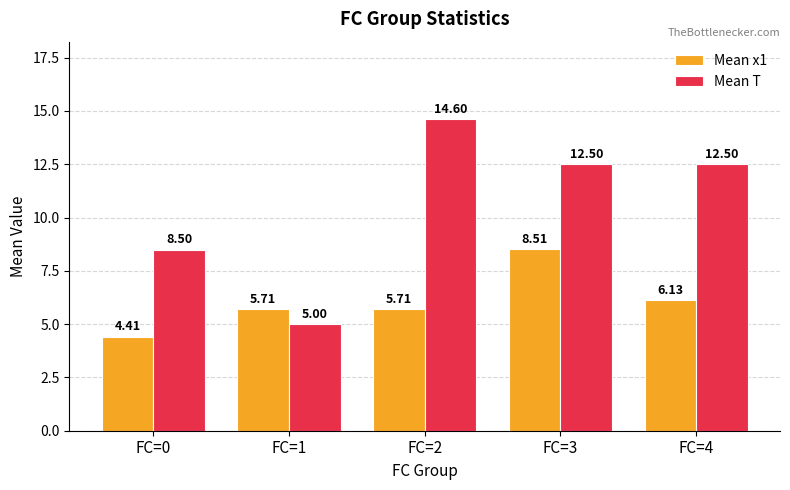

Is the value of Mean x1 at FC=2 greater than the value of Mean T at FC=1?

Yes